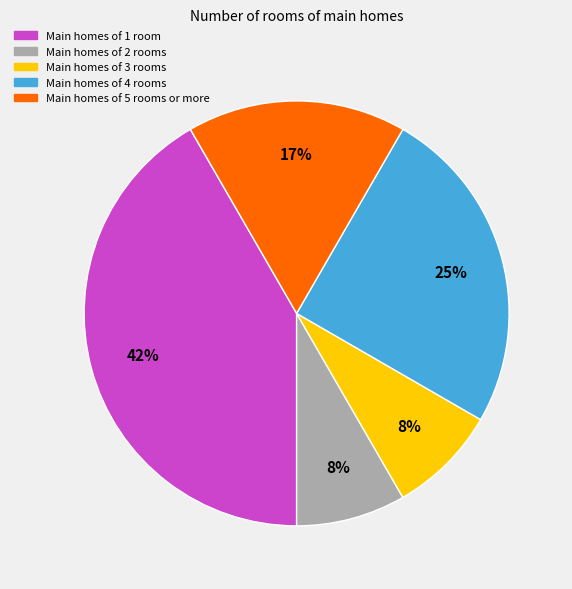

Is Main homes of 2 rooms the majority of the pie?

No